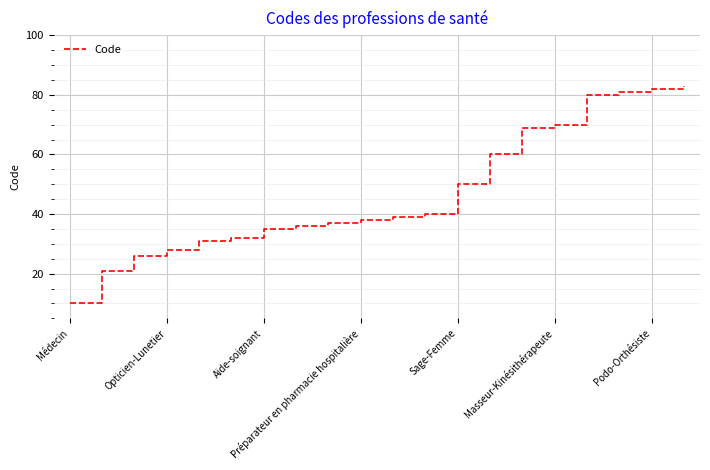

What is the difference between the maximum and minimum values?

73